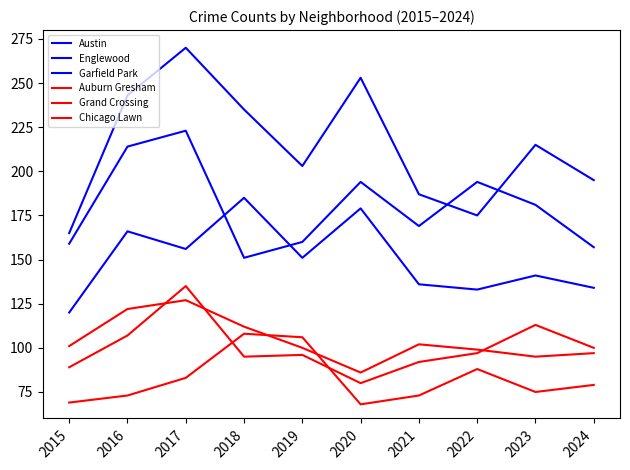

Where is the first local minimum for Garfield Park?

2017